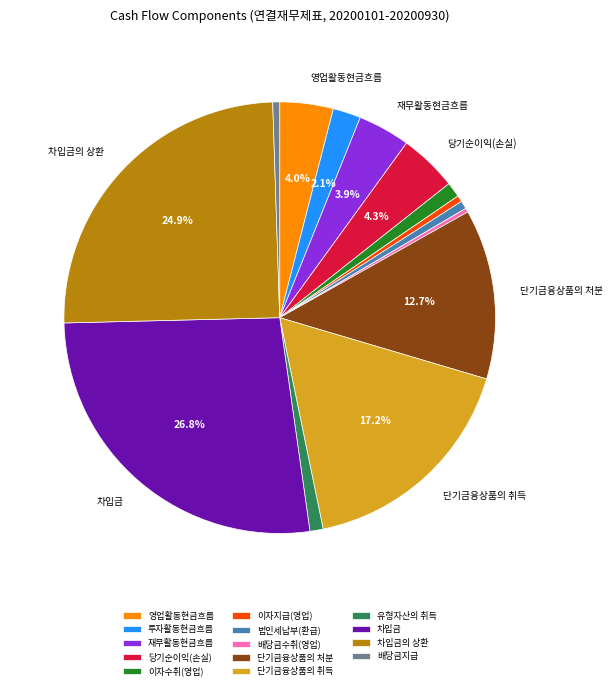

Is it true that 차입금의 상환 is 13% of the pie?

False